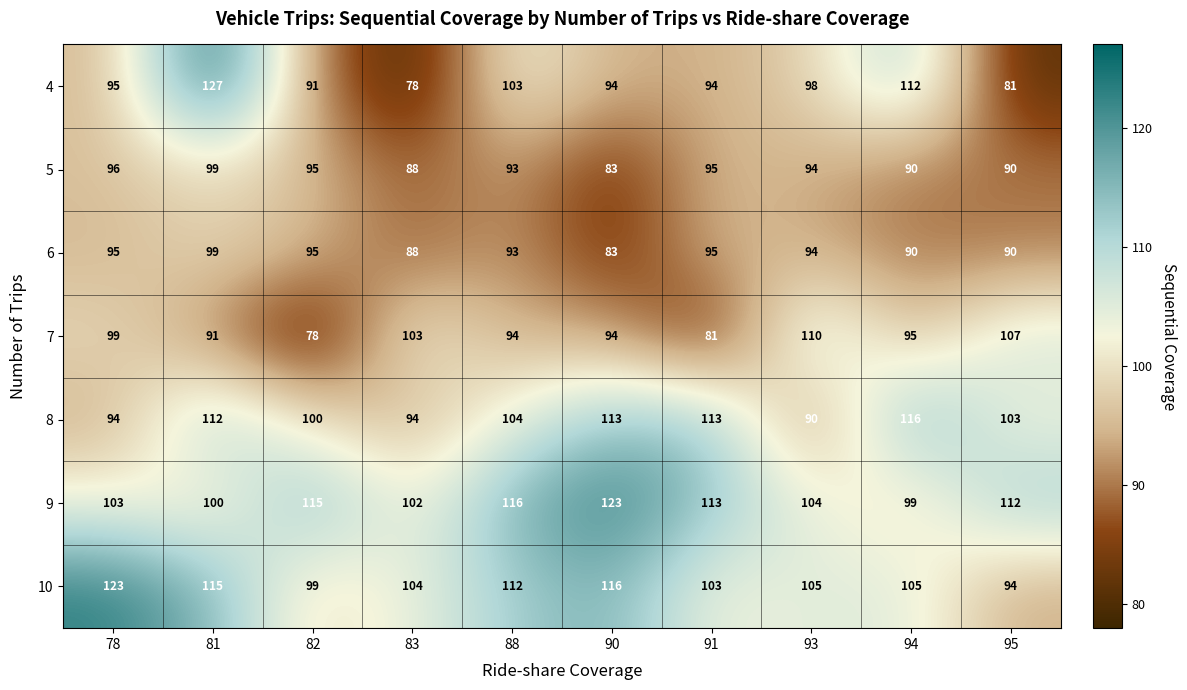

What value does the 4 series have at 91, to the nearest 10?

90